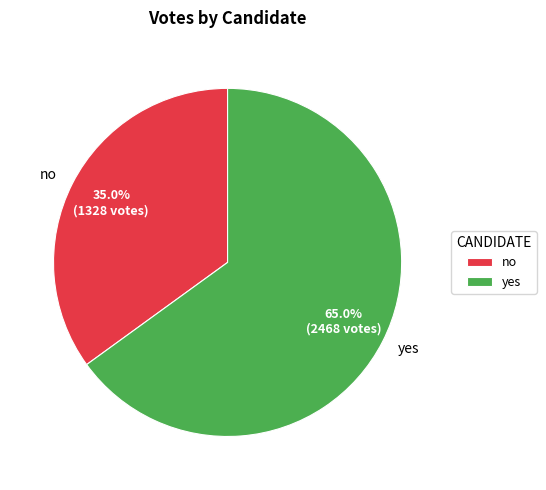

Which slice is the smallest?

no